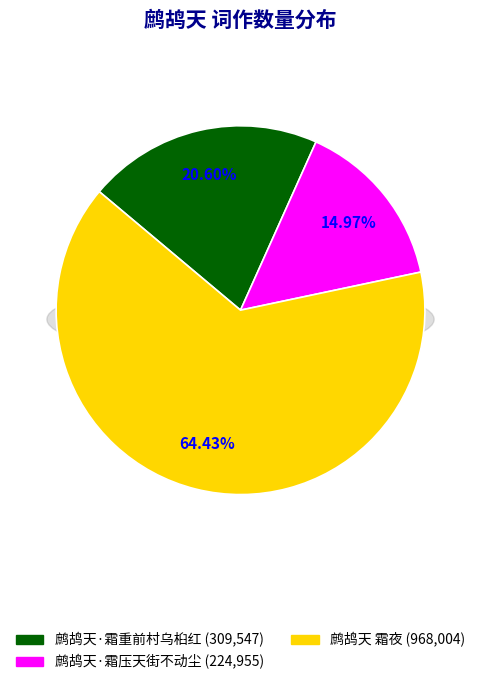

To the nearest percent, what percentage of the pie is 鹧鸪天·霜重前村乌桕红?

21%